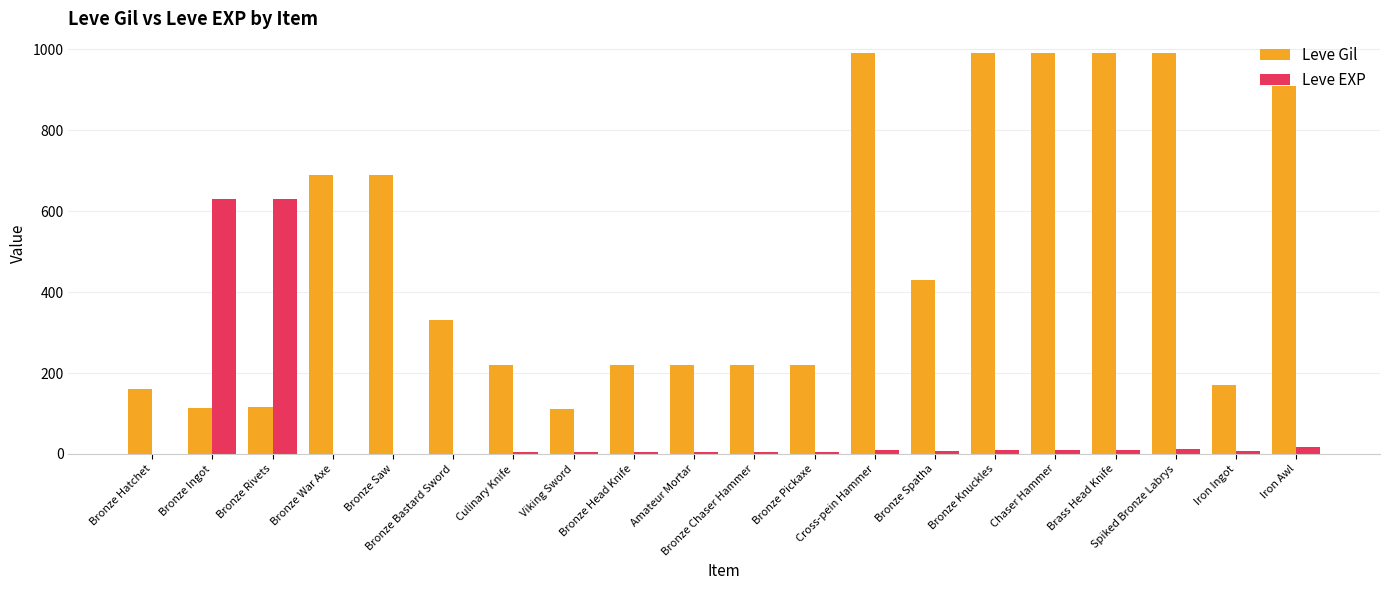

Which series has the largest total across all categories?

Leve Gil